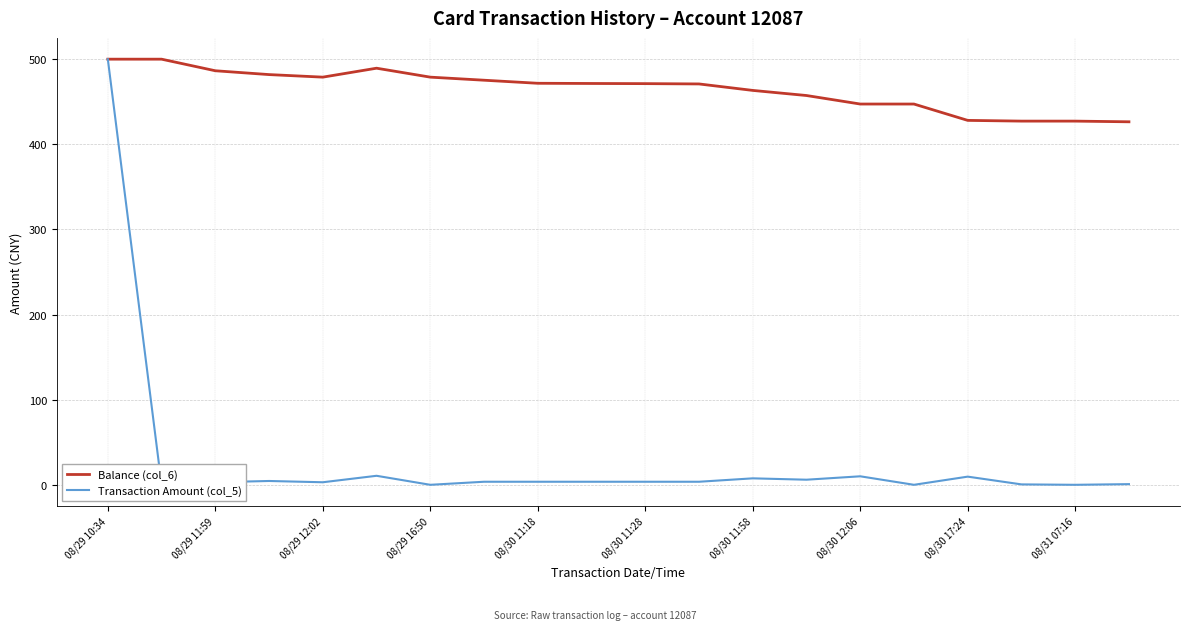

How many interior local peaks does the Balance (col_6) series have?

1